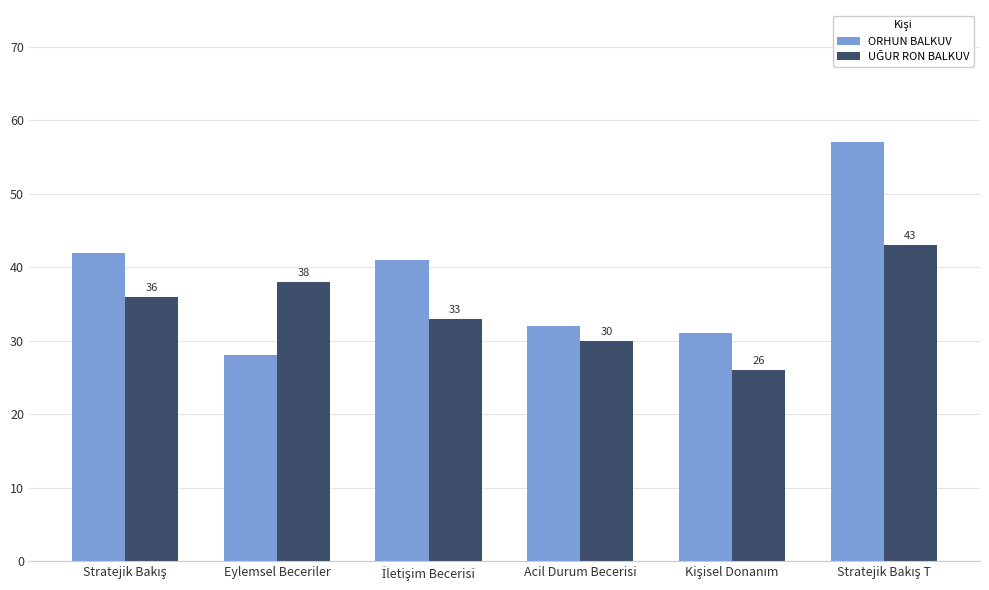

The value of ORHUN BALKUV at Acil Durum Becerisi is 32. True or false?

True